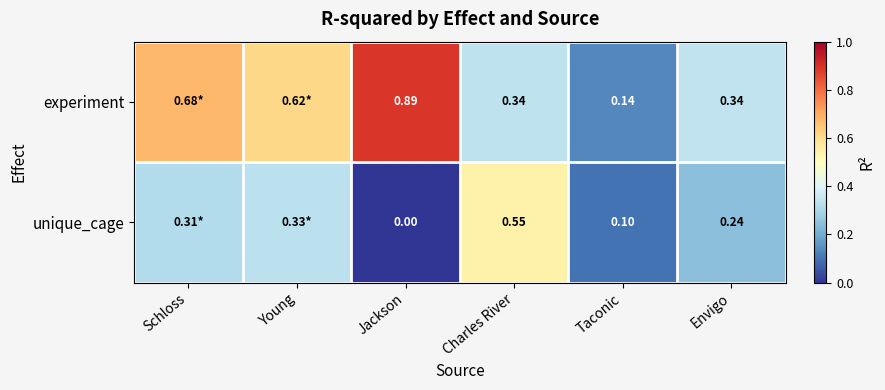

At Charles River, list the series in order from smallest to largest.

experiment, unique_cage